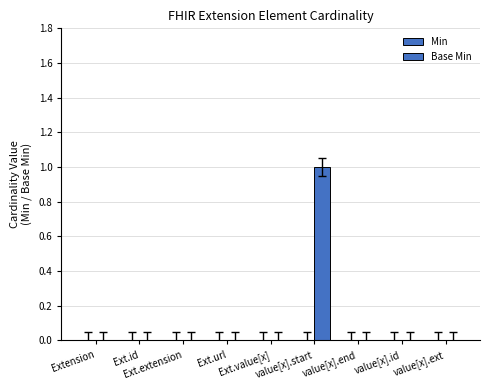

How many series are shown in this chart?

1